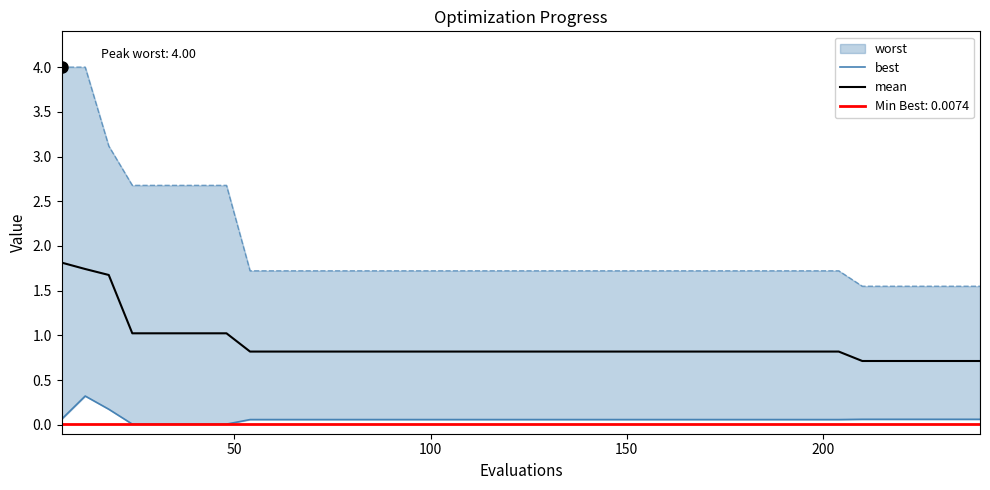

What is the lowest value of the mean series?

0.7